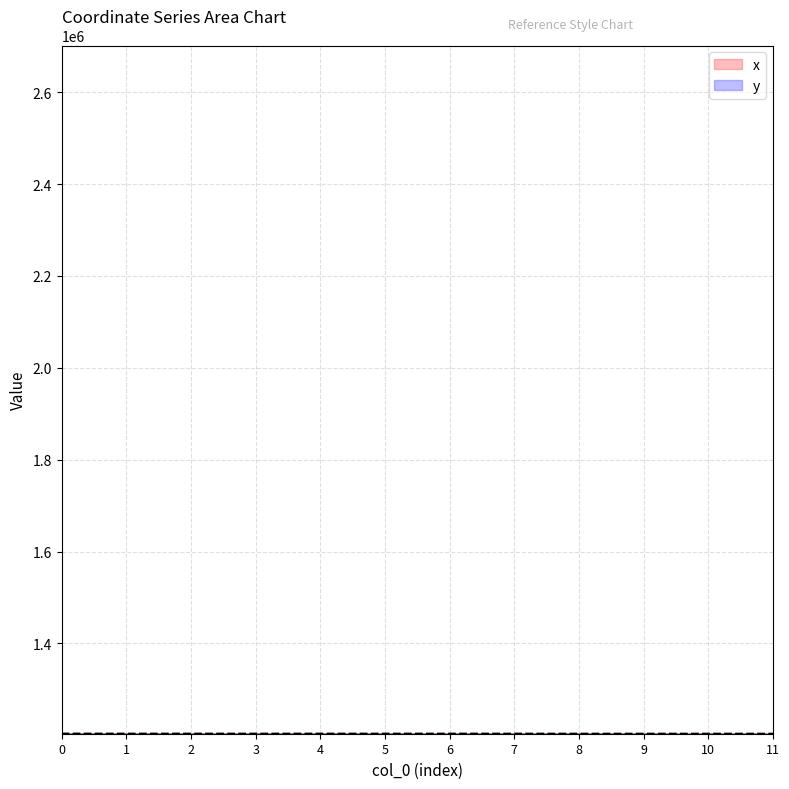

Is it true that x equals 2701289.2 at 4?

True